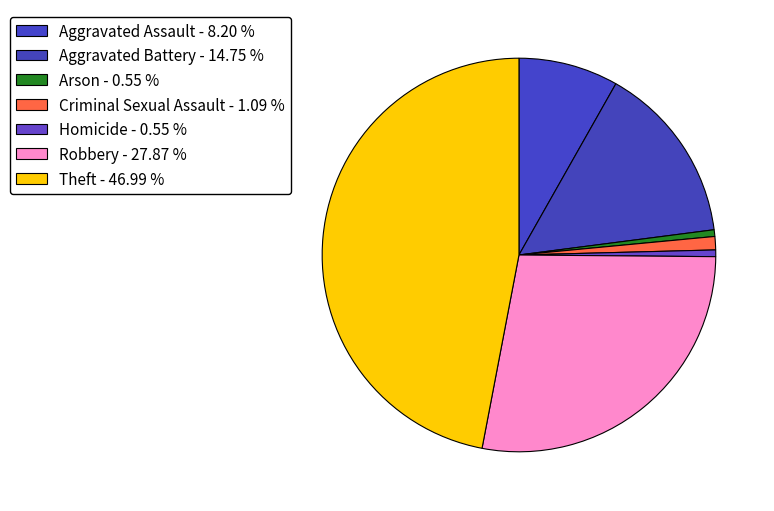

Which slice is the largest?

Theft